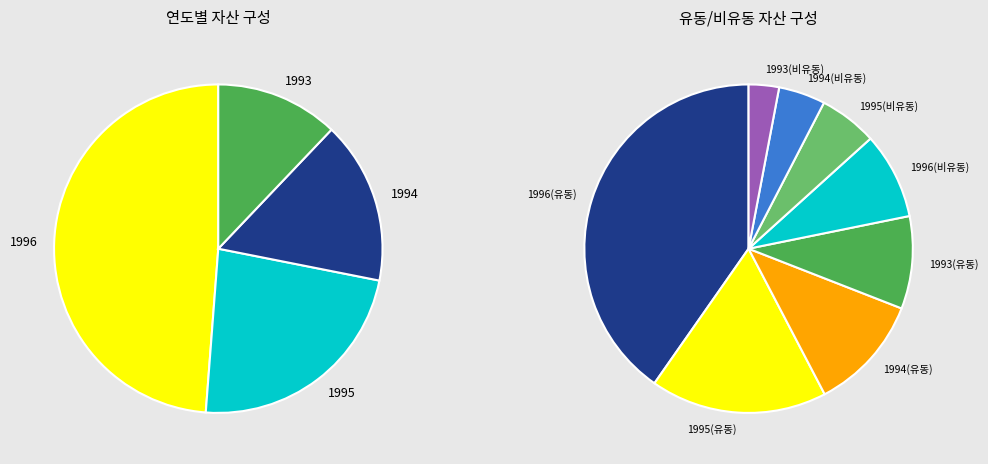

Is the sum of 1993 and 1996 greater than half?

Yes